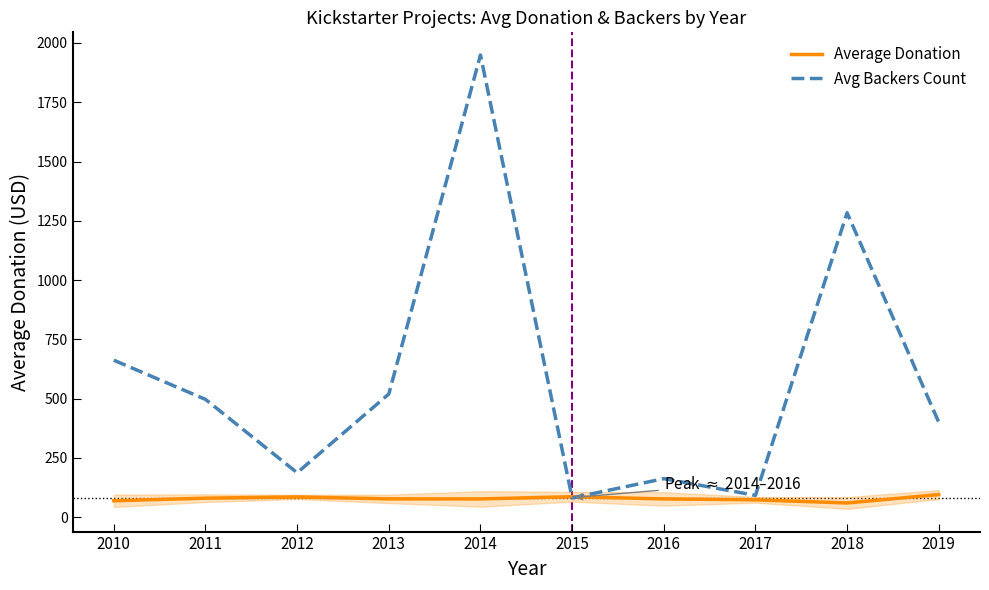

Does the chart have visible grid lines?

No